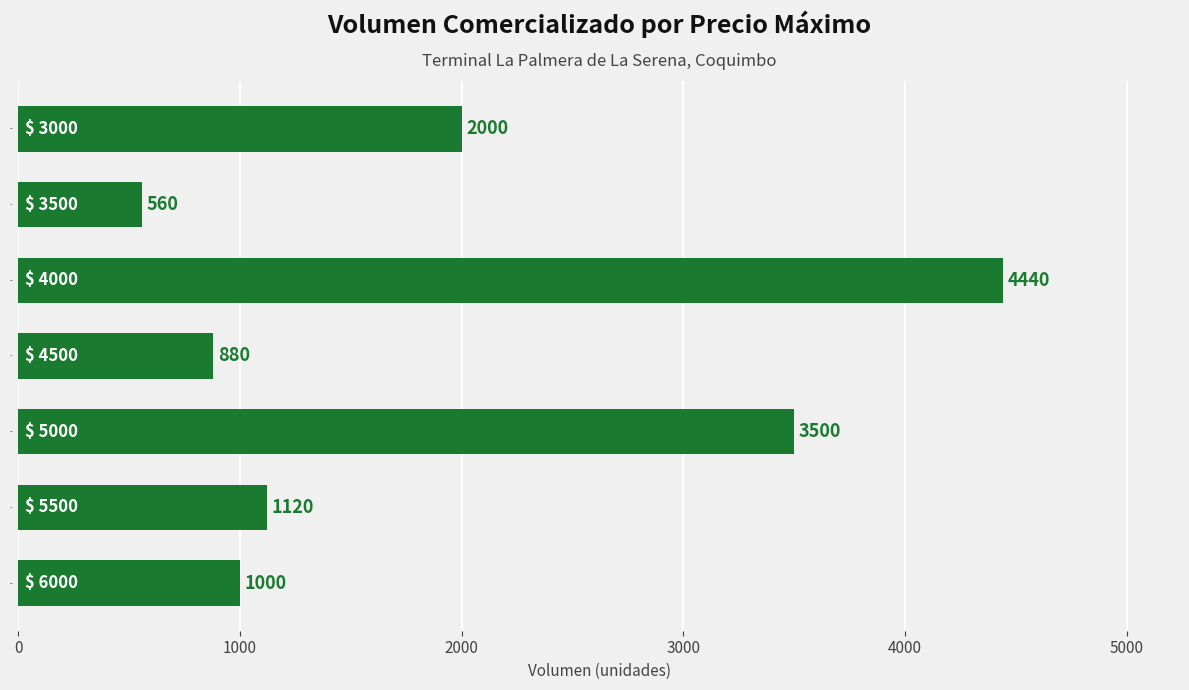

Which has a higher value, 6000 or 3000?

3000